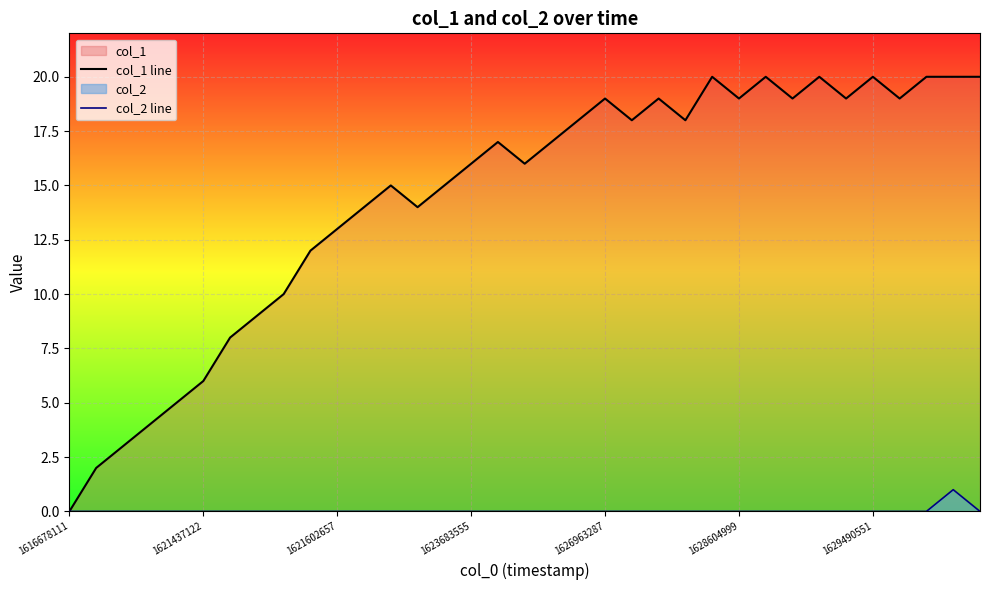

Which category has the highest value across all series?

24